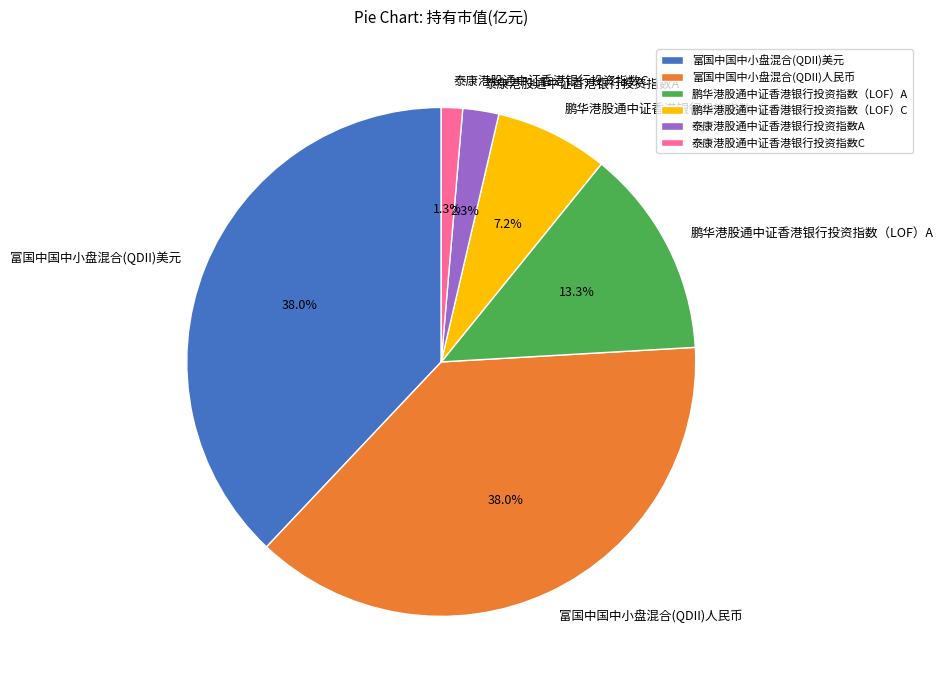

What is the total percentage of 富国中国中小盘混合(QDII)美元 and 泰康港股通中证香港银行投资指数C?

39.3%